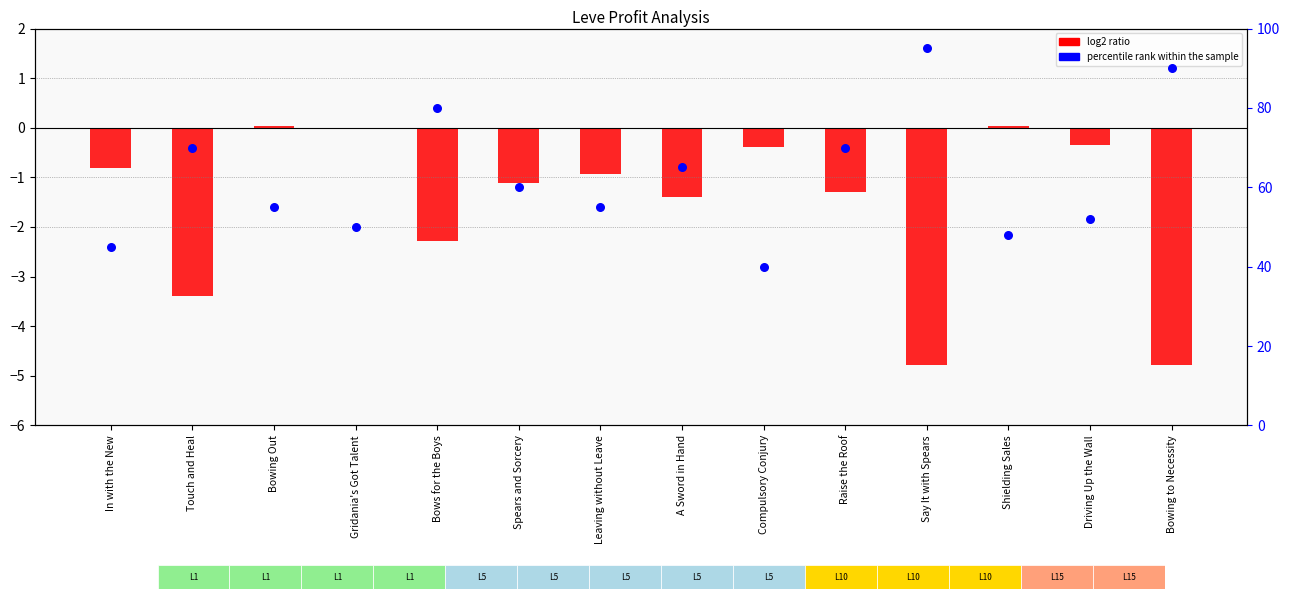

Which series contains the highest Y value?

percentile rank within the sample